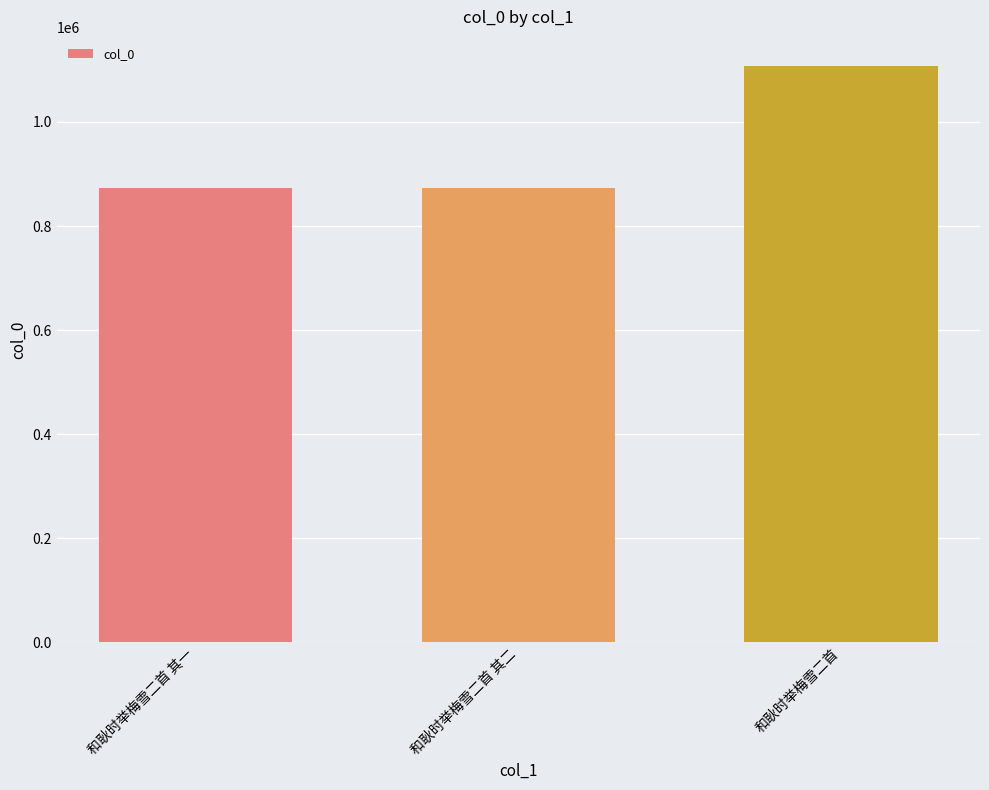

How many data points does each series have?

3